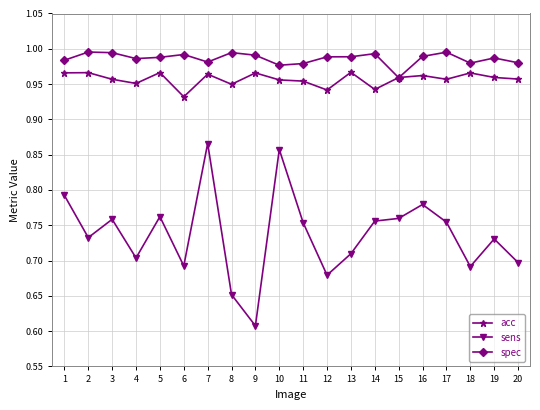

Is it true that acc equals 1.3 at 20?

False